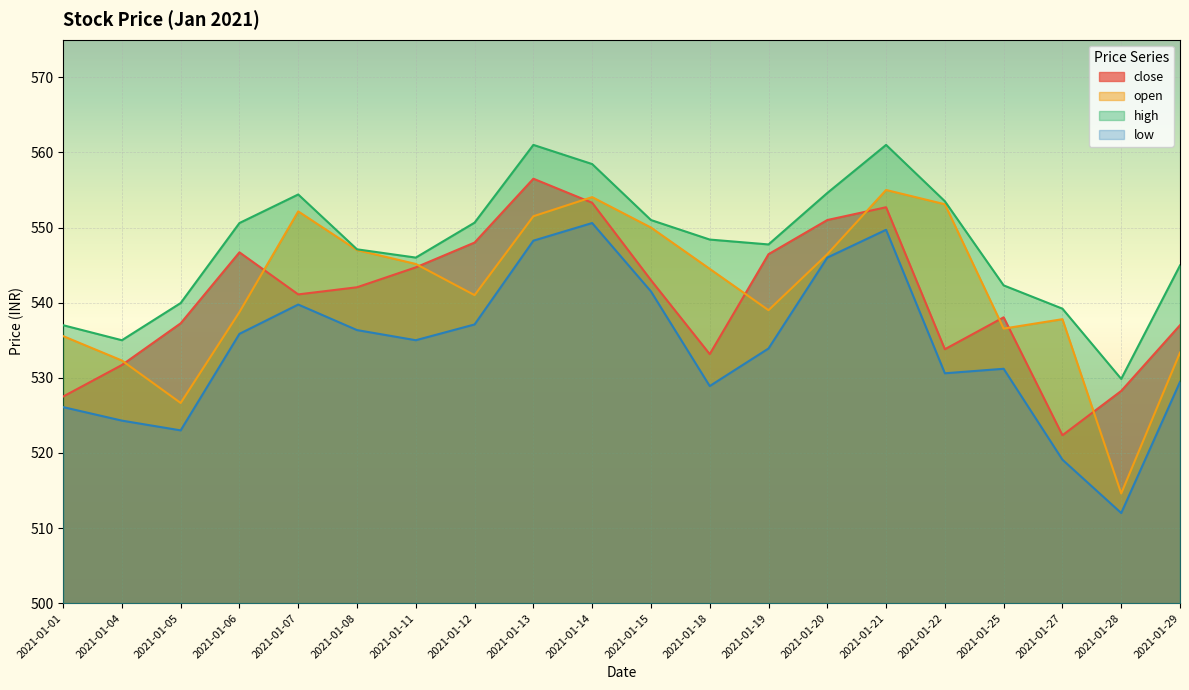

True or false: low and close intersect in this chart.

False